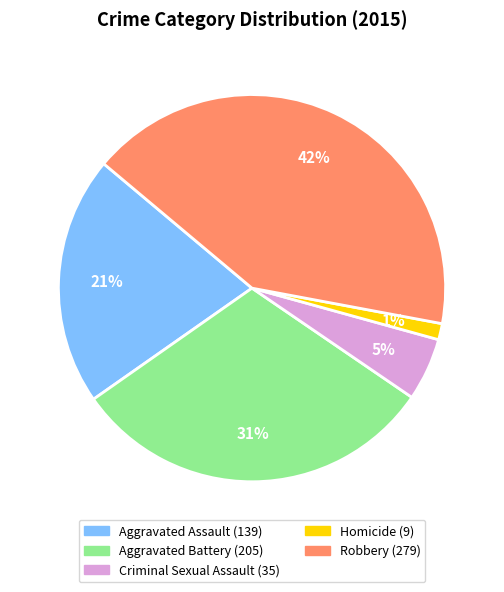

Which has a higher value, Criminal Sexual Assault or Robbery?

Robbery